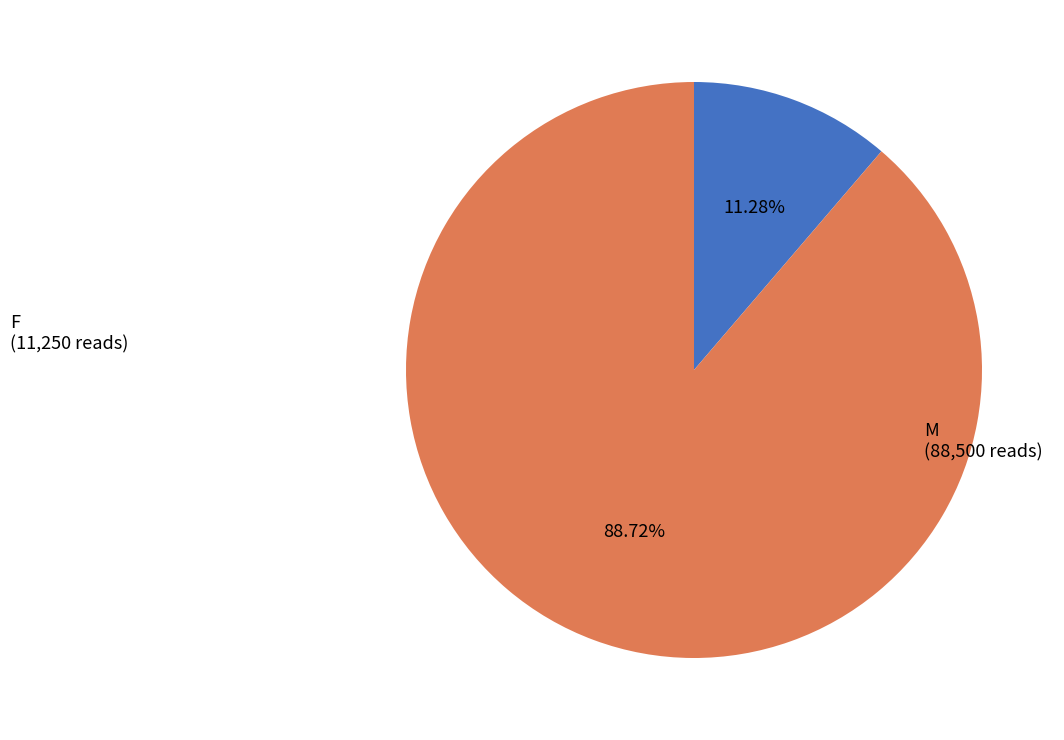

To the nearest percent, what is the difference between the largest and smallest slice percentages?

77%